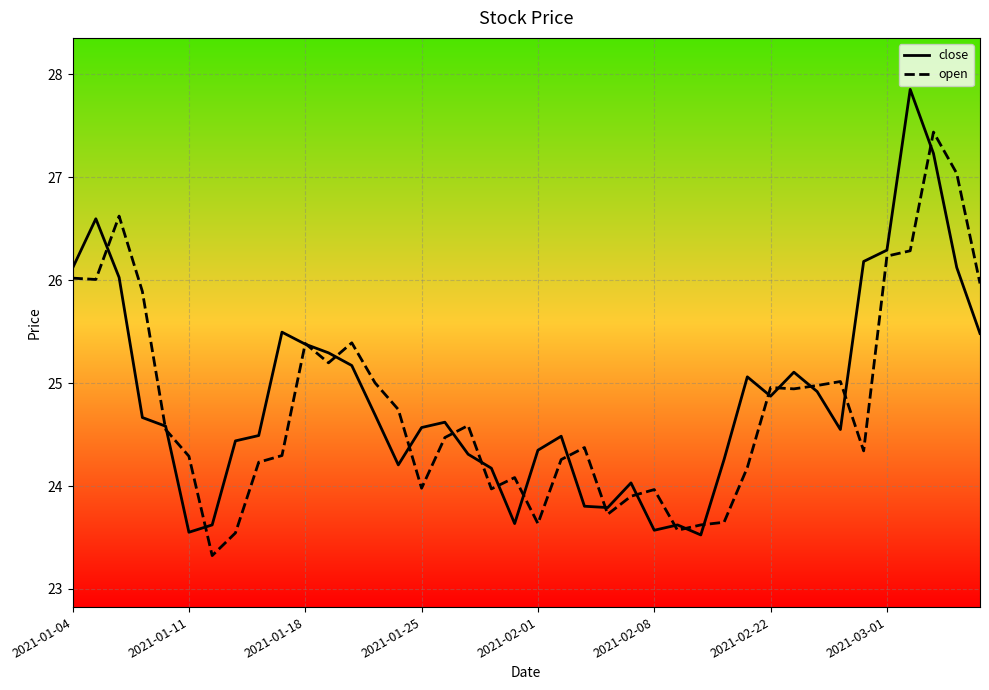

What is the greatest value displayed?

27.9